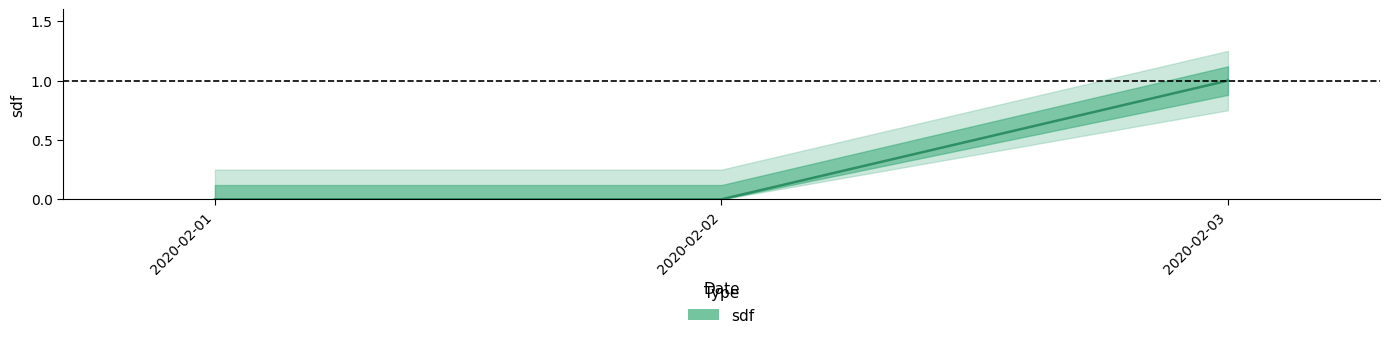

The chart shows a value of 1 at 2020-02-03. True or false?

True